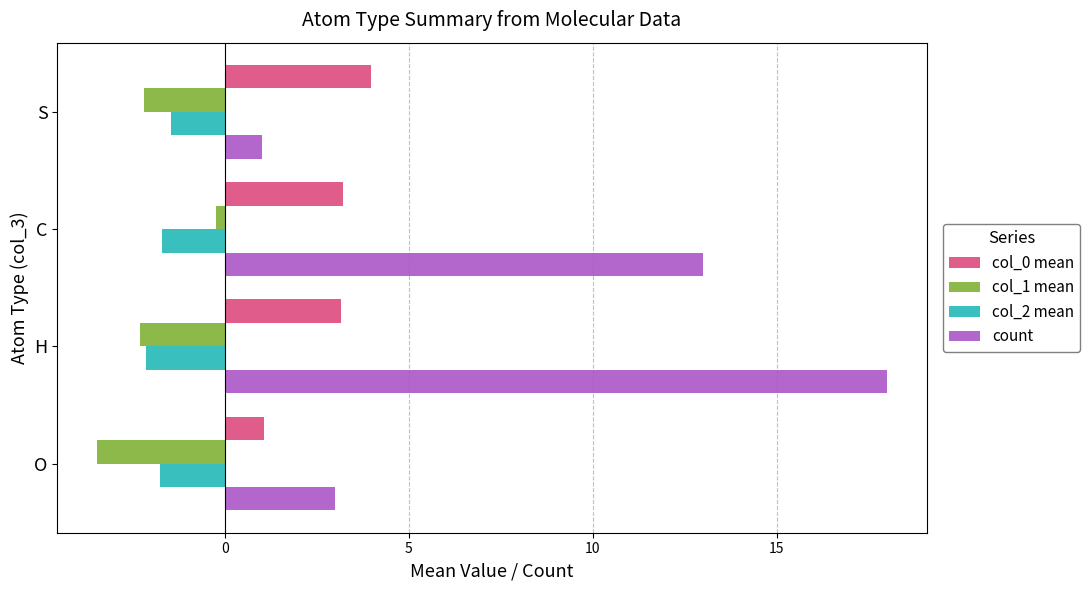

How many series are shown in this chart?

4